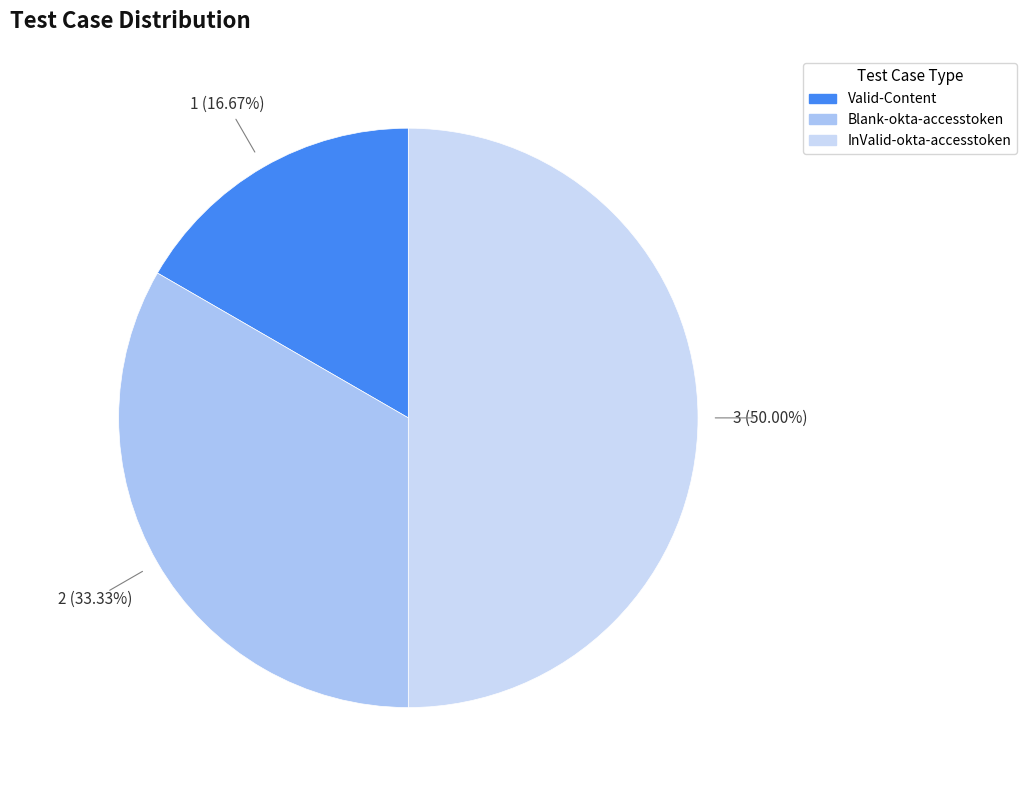

To the nearest percent, what is the average slice percentage?

33%